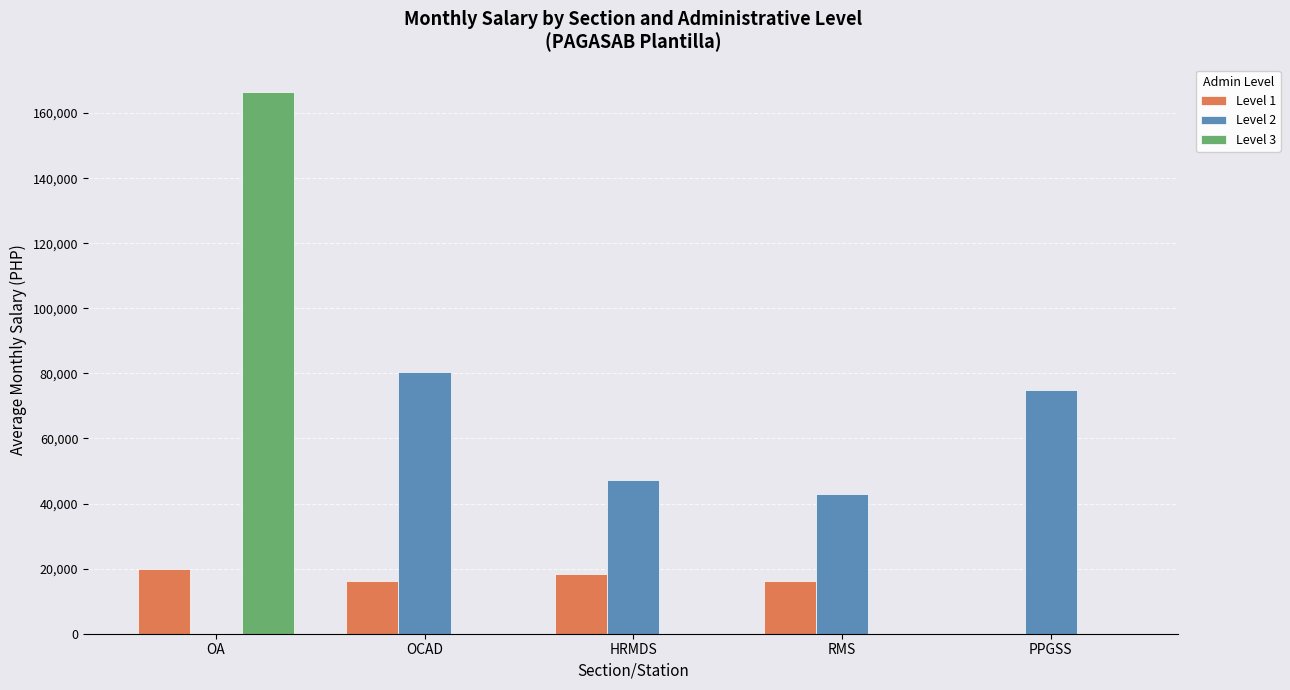

Which series has the largest total across all categories?

Level 2